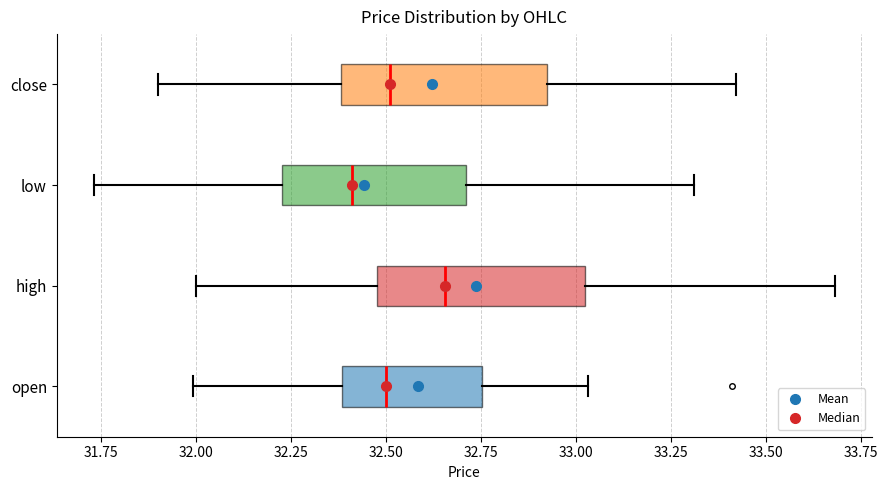

Reading bottom to top, transcribe this box plot: for each box, give where its median line is, the range the box spans, and where its two whiskers end, as read against the x-axis. The values are not printed on the chart, so give them approximately, as read against the axis.

open: median 32.50, box 32.40 to 32.75, whiskers 32.00 to 33.05
high: median 32.65, box 32.50 to 33.00, whiskers 32.00 to 33.70
low: median 32.40, box 32.25 to 32.70, whiskers 31.75 to 33.30
close: median 32.50, box 32.40 to 32.90, whiskers 31.90 to 33.40